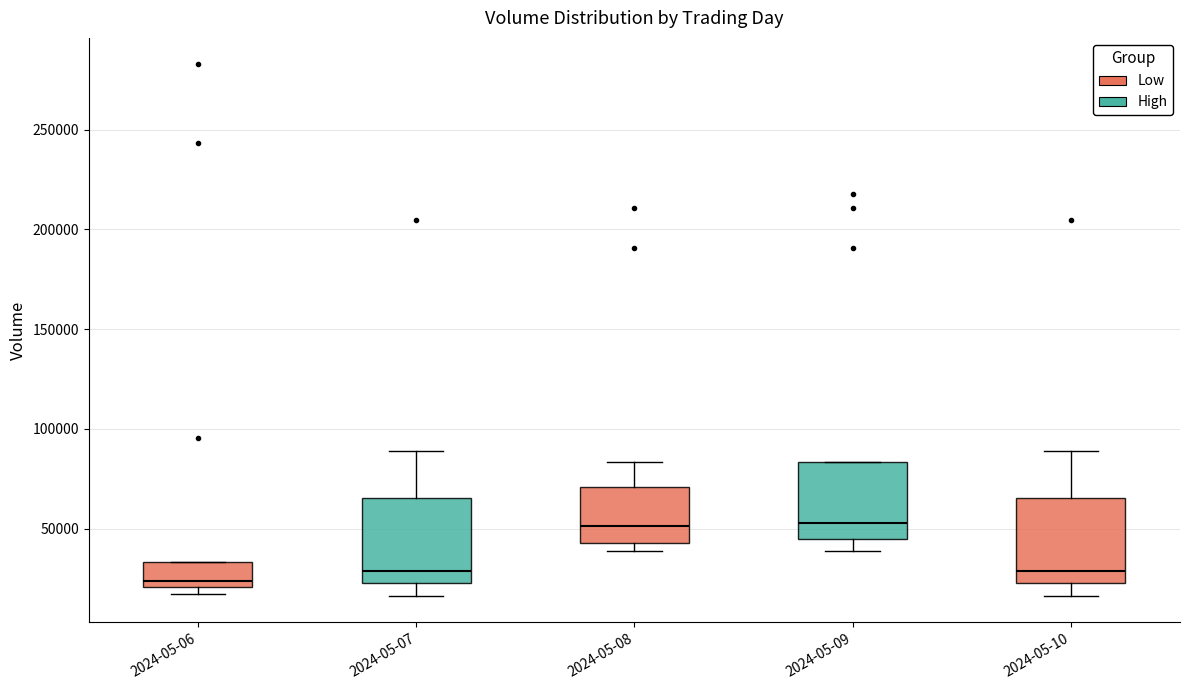

Reading left to right, transcribe this box plot: for each box, give where its median line is, the range the box spans, and where its two whiskers end, as read against the y-axis. The values are not printed on the chart, so give them approximately, as read against the axis.

2024-05-06: median 25000, box 20000 to 35000, whiskers 15000 to 35000
2024-05-07: median 30000, box 25000 to 65000, whiskers 15000 to 90000
2024-05-08: median 50000, box 45000 to 70000, whiskers 40000 to 85000
2024-05-09: median 55000, box 45000 to 85000, whiskers 40000 to 85000
2024-05-10: median 30000, box 25000 to 65000, whiskers 15000 to 90000